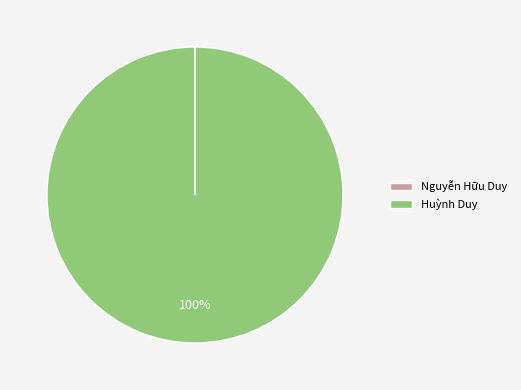

Which category has the biggest portion of the pie?

Huỳnh Duy